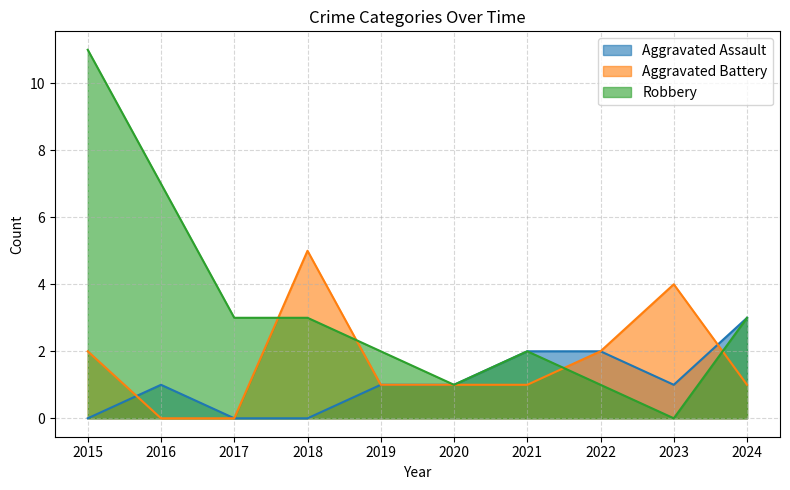

What is the maximum value for Aggravated Battery?

5